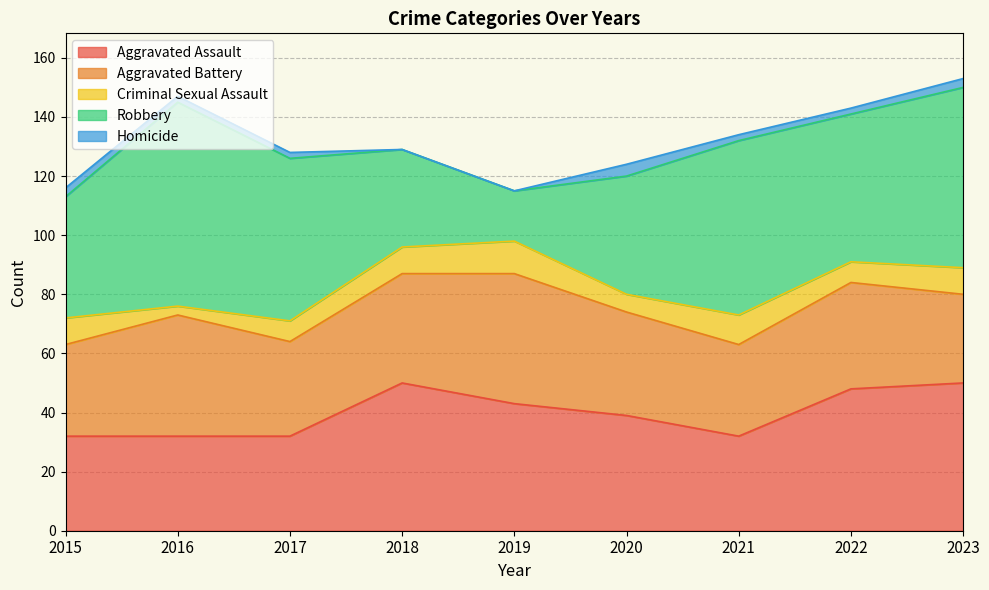

True or false: Homicide has a value of 3 at 2015.

True